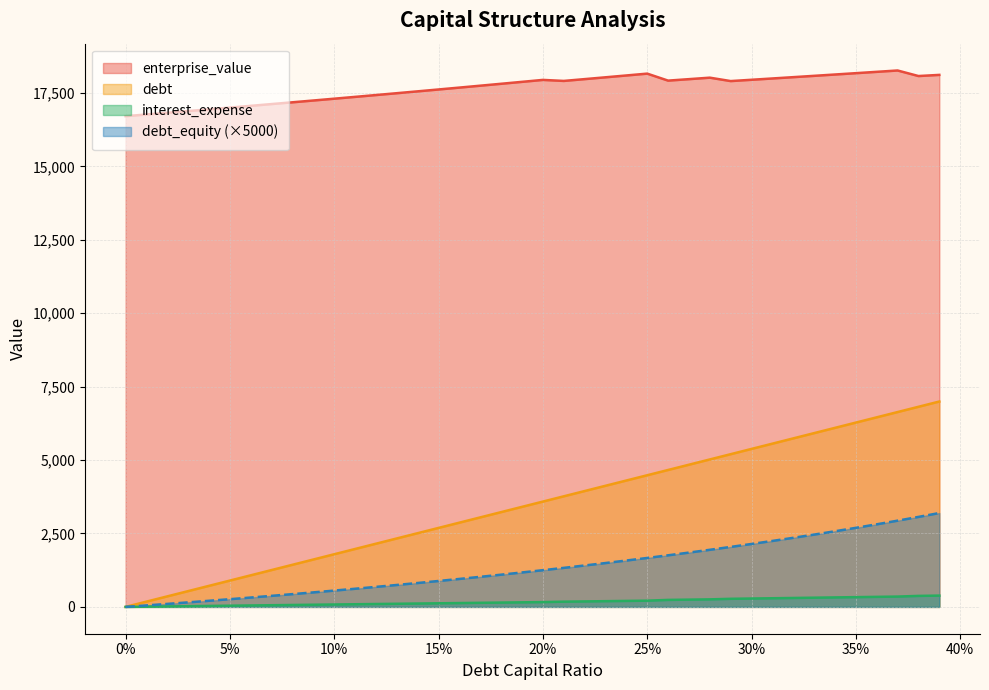

Which series has the largest range (max minus min)?

debt